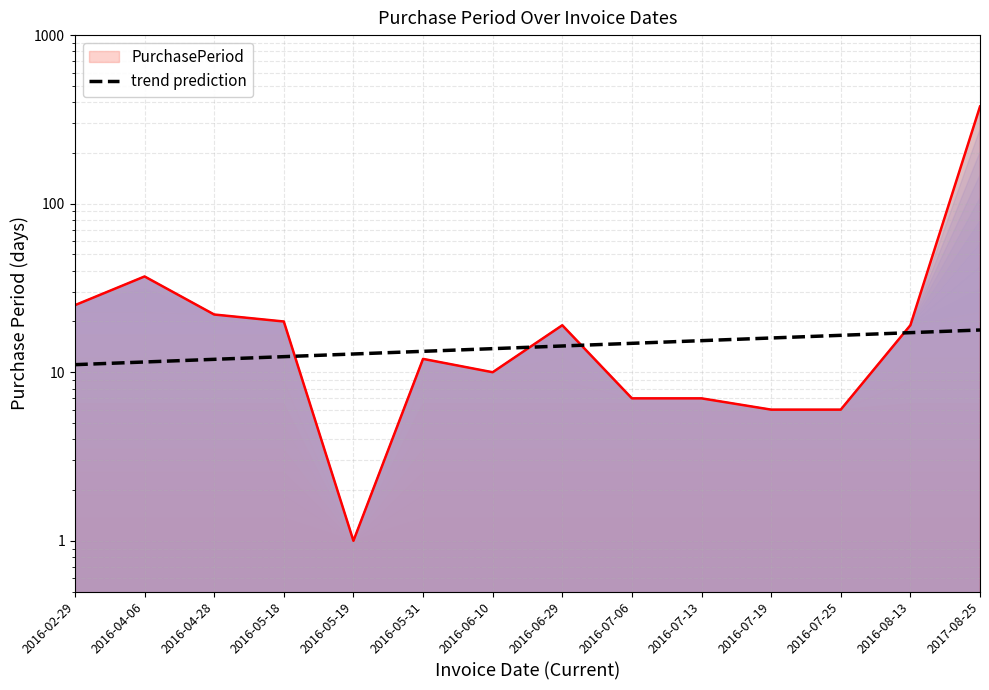

Rank the categories by value from lowest to highest.

2016-02-29, 2016-04-06, 2016-04-28, 2016-05-18, 2016-05-19, 2016-05-31, 2016-06-10, 2016-06-29, 2016-07-06, 2016-07-13, 2016-07-19, 2016-07-25, 2016-08-13, 2017-08-25